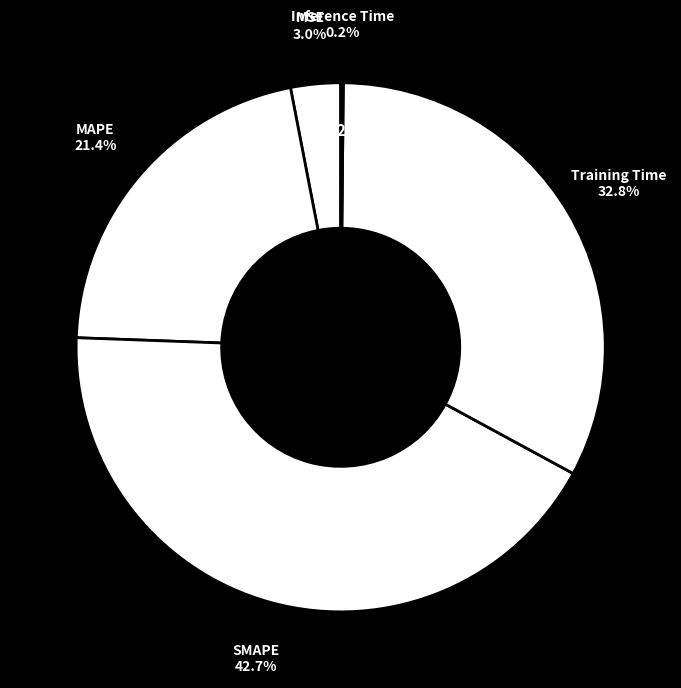

To the nearest percent, what portion does MSE represent?

3%